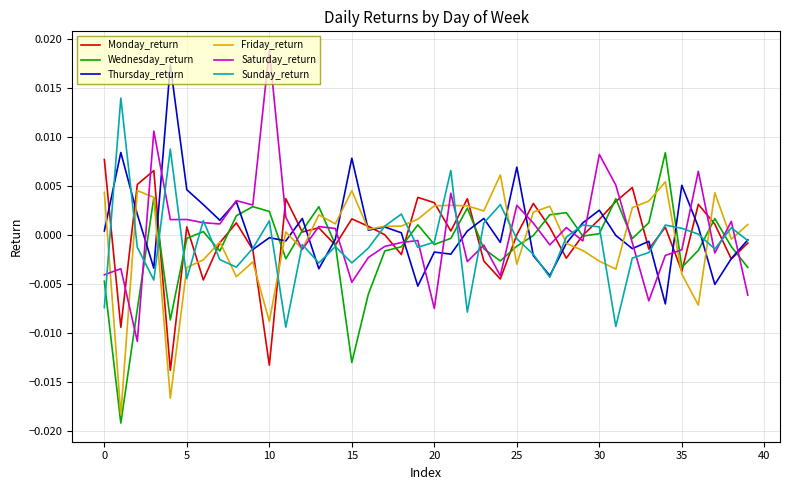

Which series has the largest total across all categories?

Thursday_return